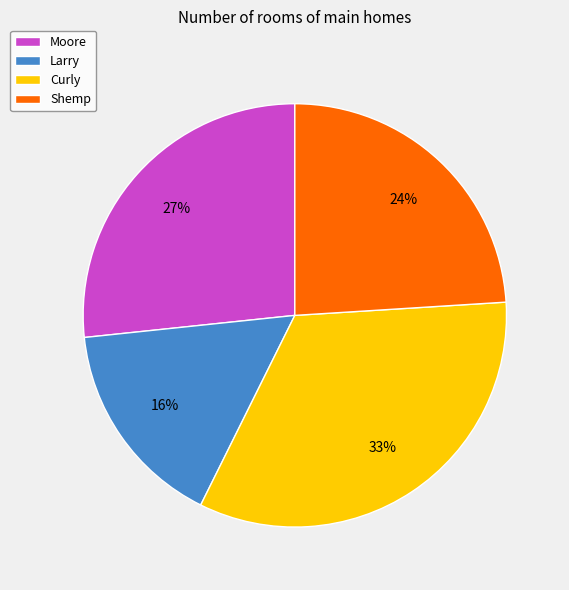

The Moore slice represents 27% of the pie. True or false?

True